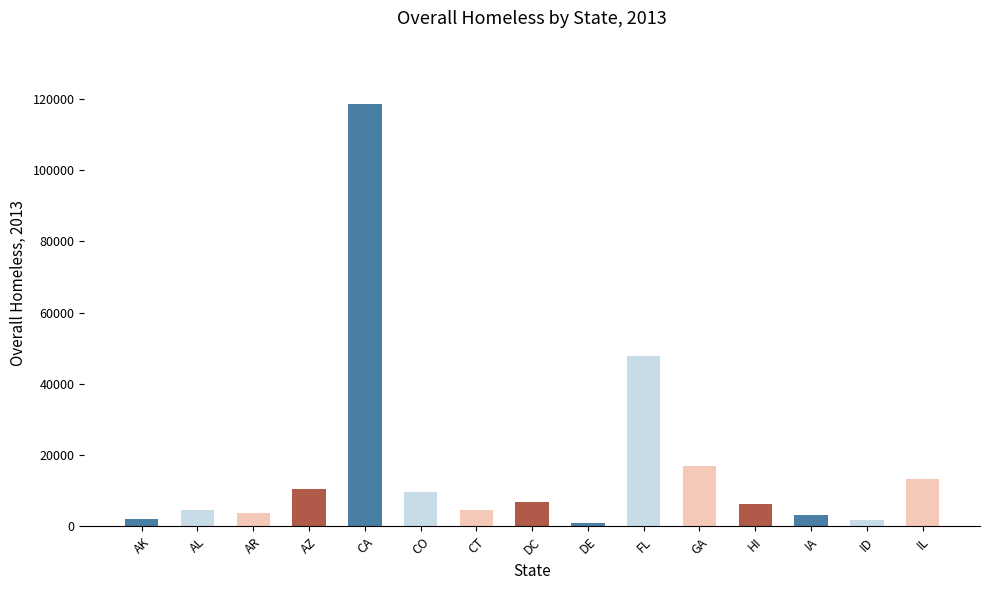

Where is the data nearest to the value 59749?

FL